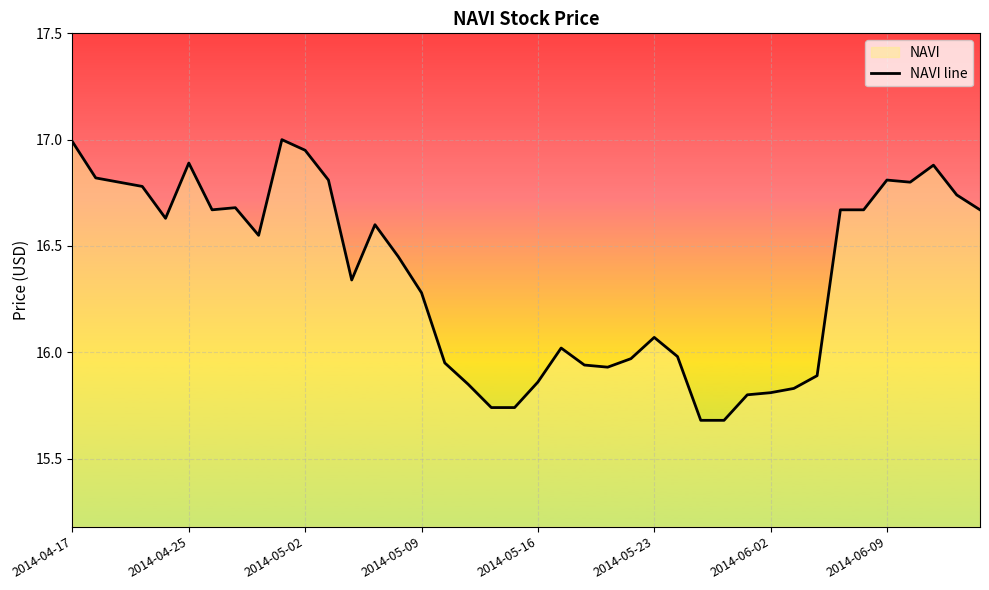

What is the value of the 17th point from the left?

15.9